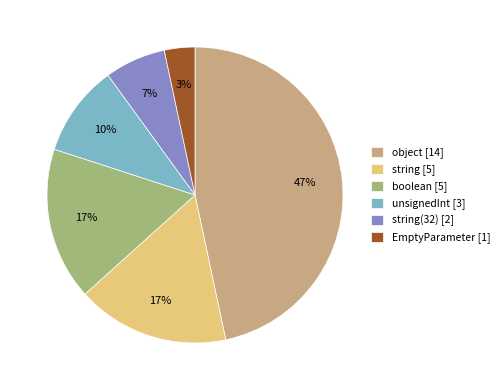

Which has a higher value, EmptyParameter [1] or object [14]?

object [14]